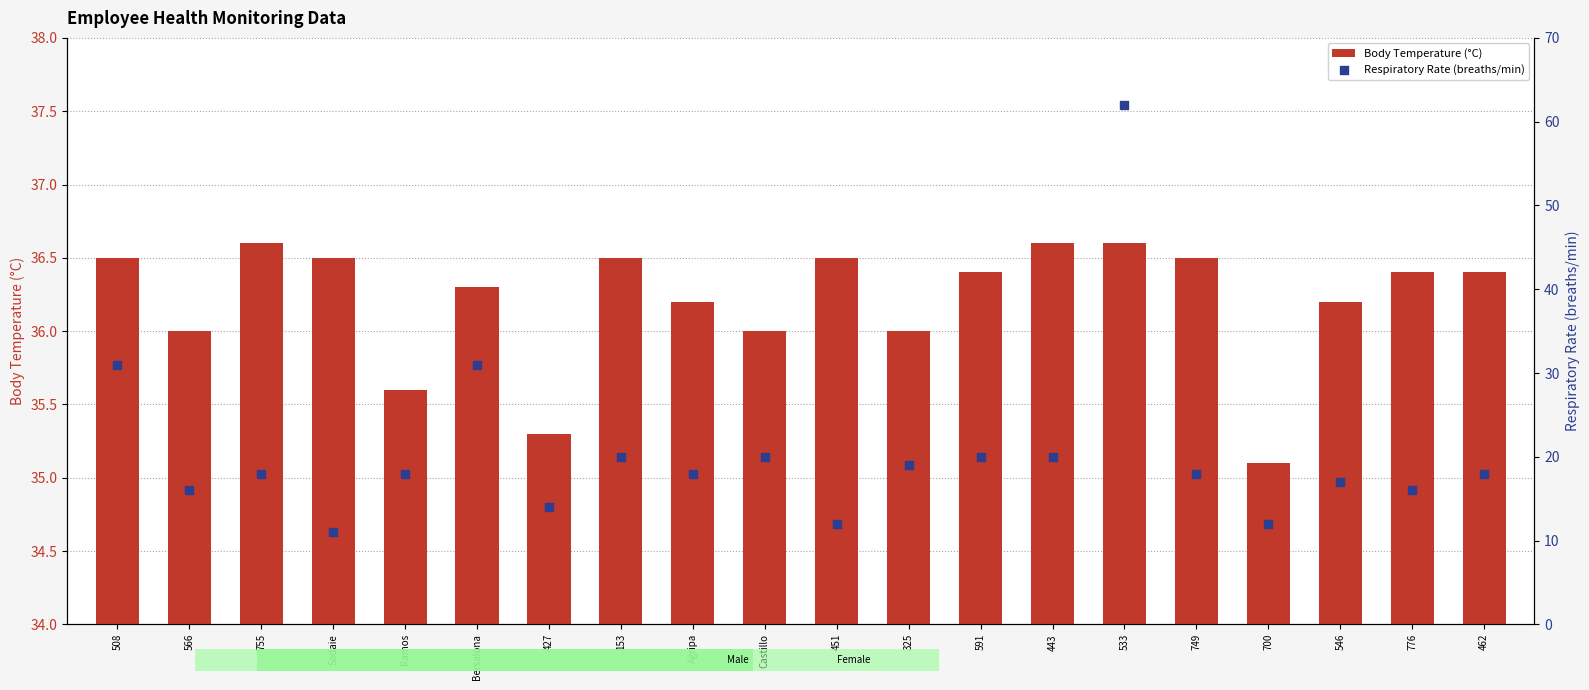

What are all the series names shown in the legend?

Body Temperature (°C), Respiratory Rate (breaths/min)